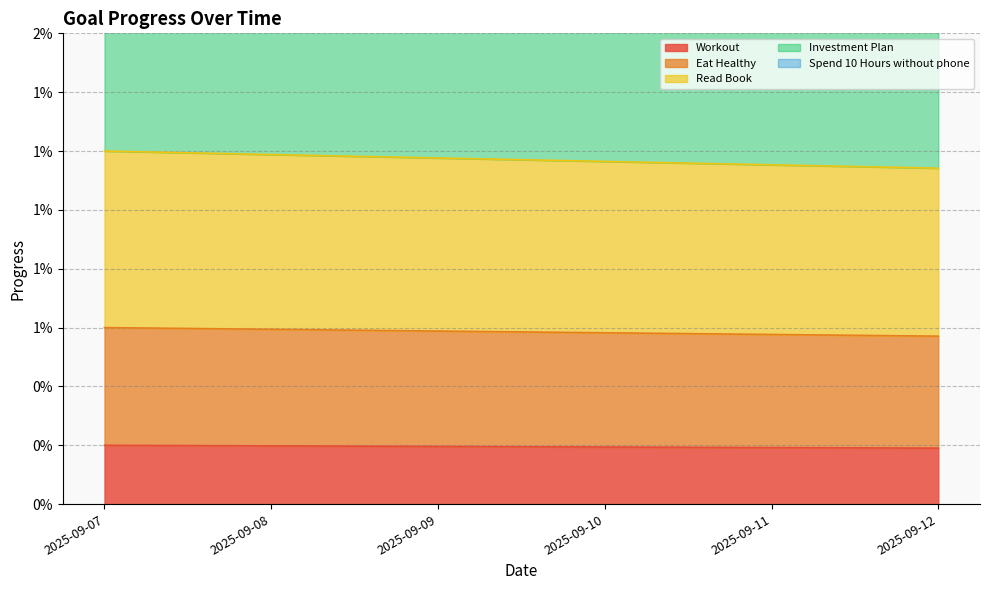

At which label does Spend 10 Hours without phone reach its peak?

2025-09-07